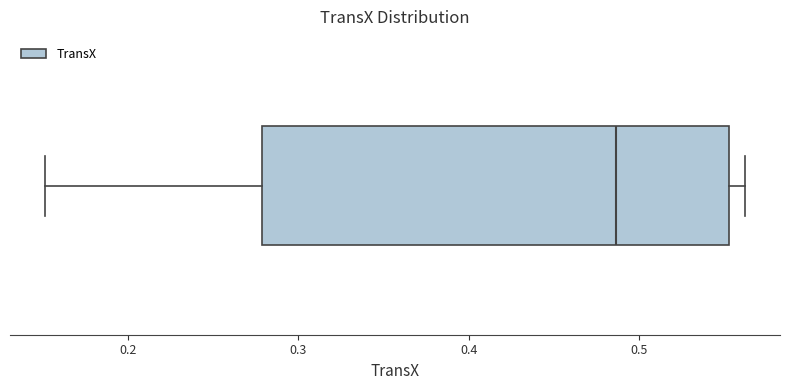

Transcribe this box plot: give where the median line is, the range the box spans, and where the two whiskers end, as read against the x-axis. The values are not printed on the chart, so give them approximately, as read against the axis.

median 0.49, box 0.28 to 0.55, whiskers 0.15 to 0.56